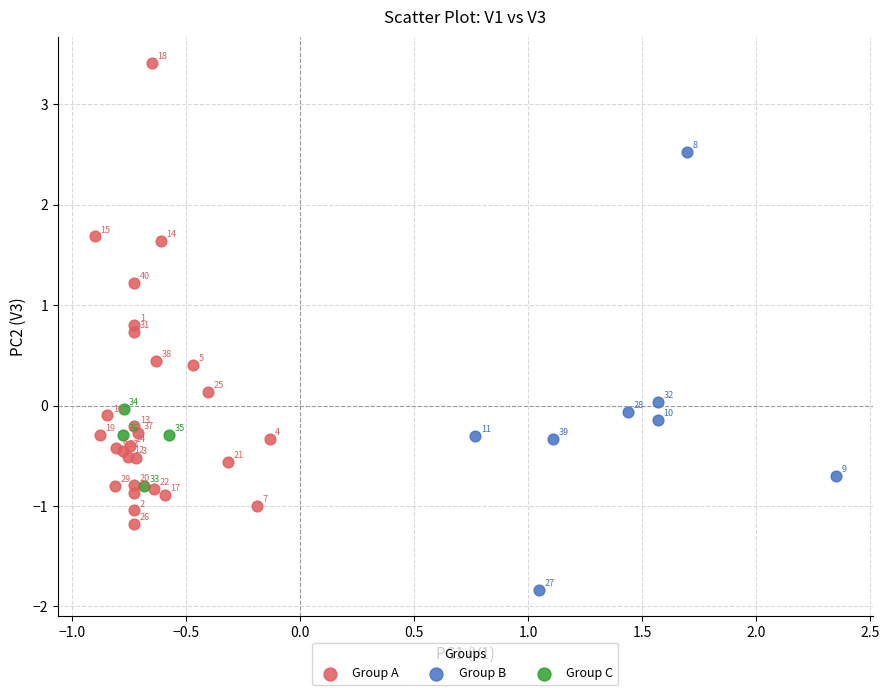

Which series contains the lowest Y value?

Group B